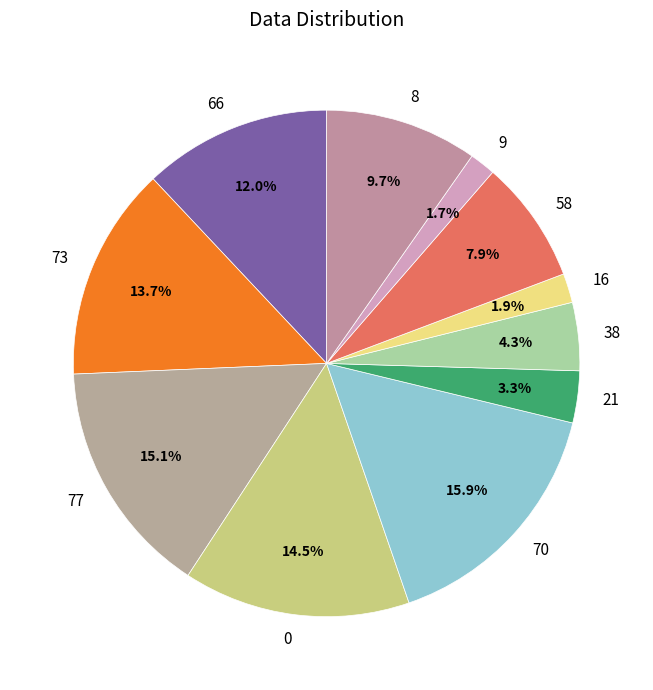

Which slice is the largest?

70